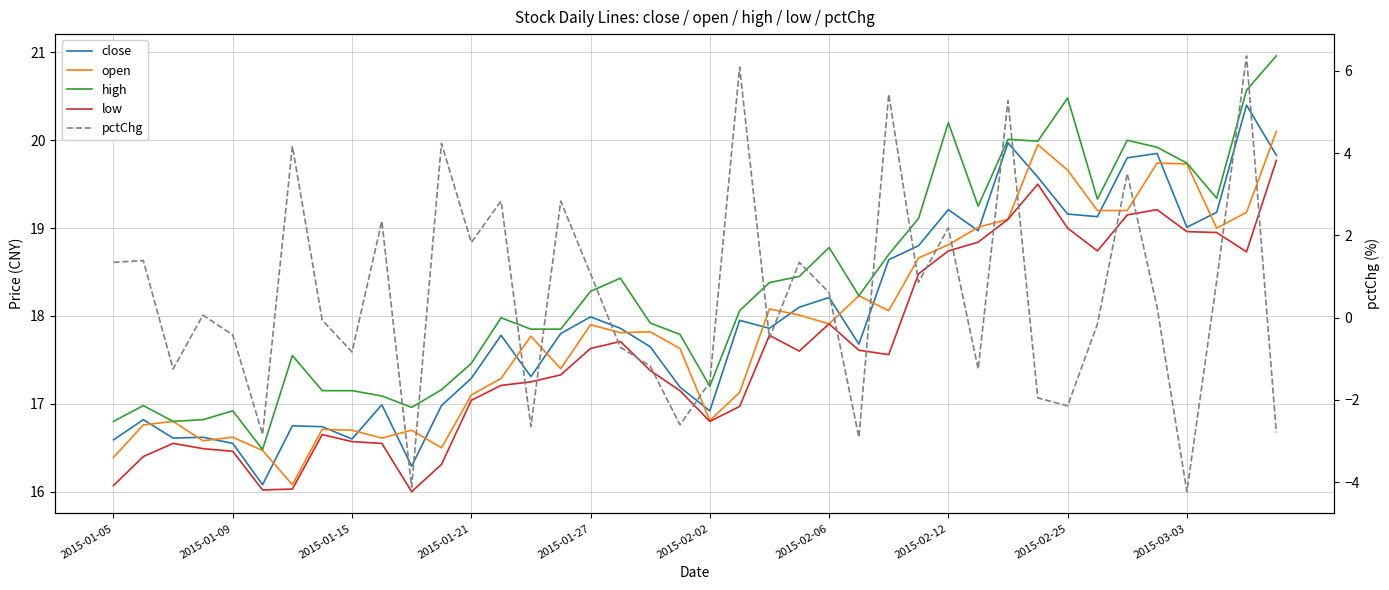

Between 22 and 29, which is larger?

29